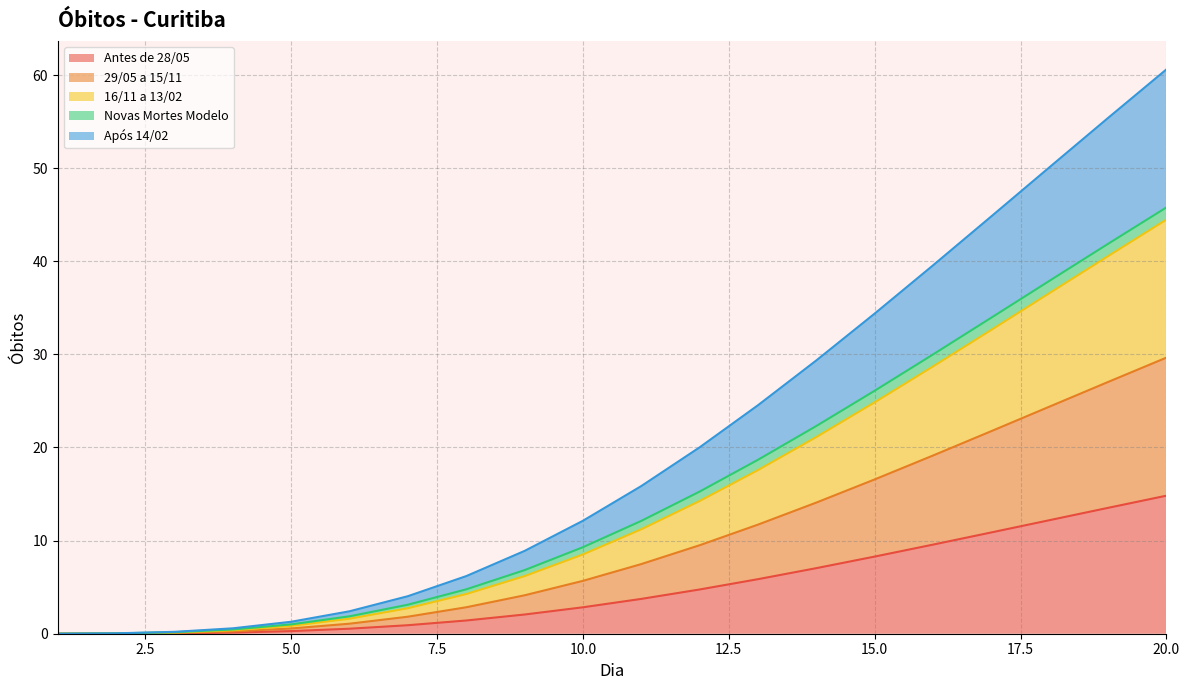

Does the chart have visible grid lines?

Yes